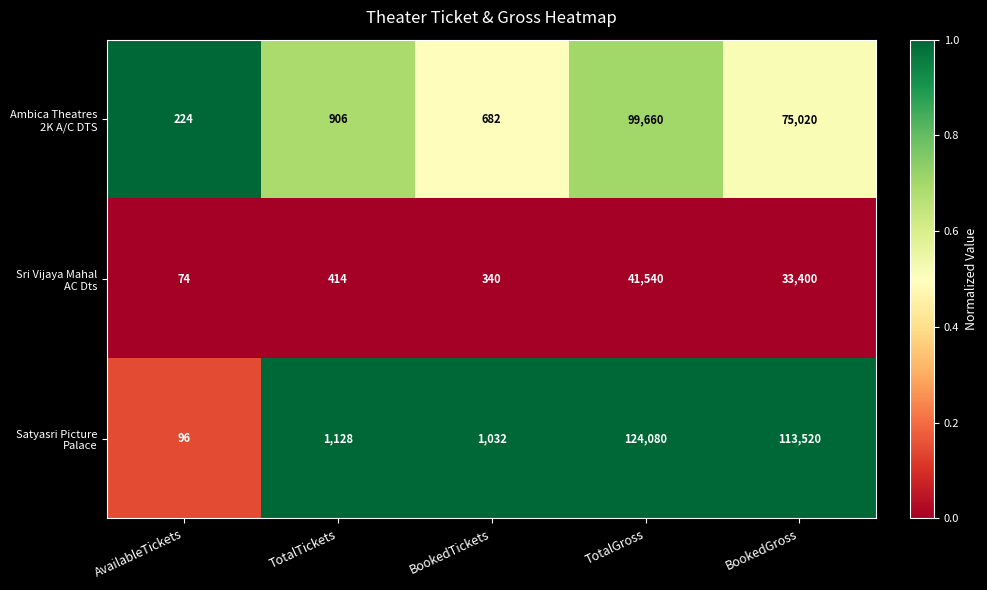

Which label corresponds to the smallest value in the chart?

AvailableTickets